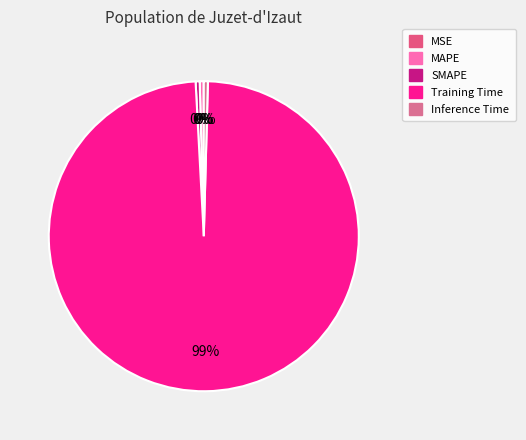

Between Training Time and MSE, which is larger?

Training Time